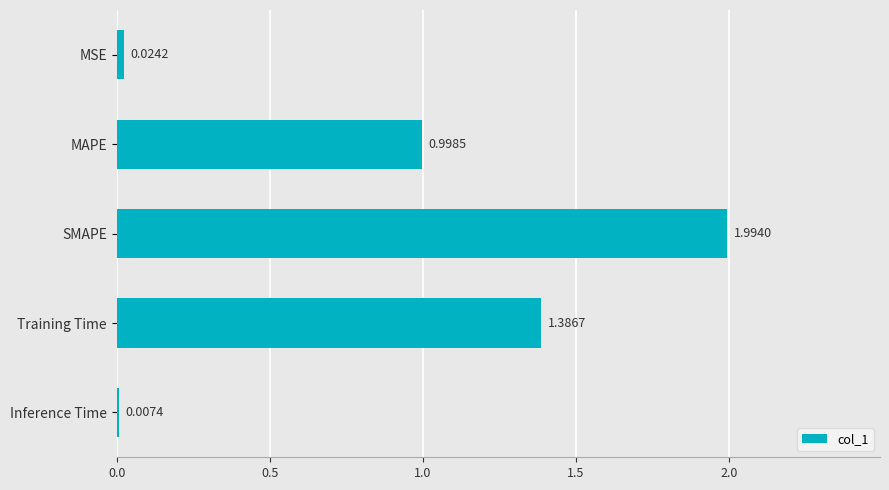

What is the sum of the values at Training Time and MAPE?

2.4